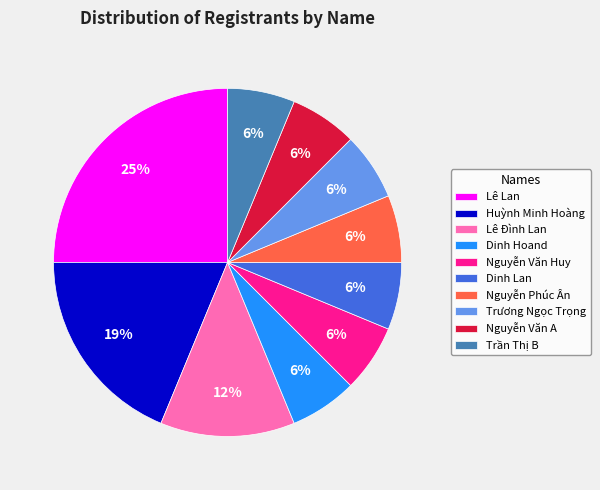

What is the largest slice in the pie chart?

Lê Lan